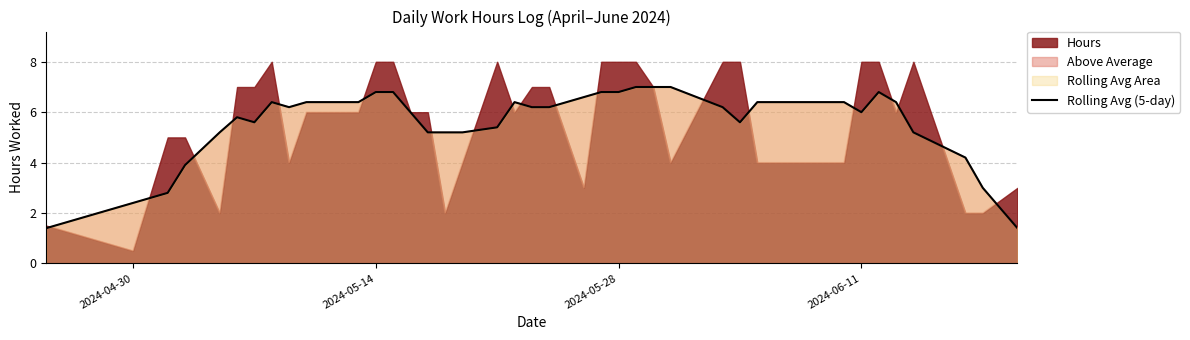

What is the minimum value for Rolling Avg (5-day)?

1.4